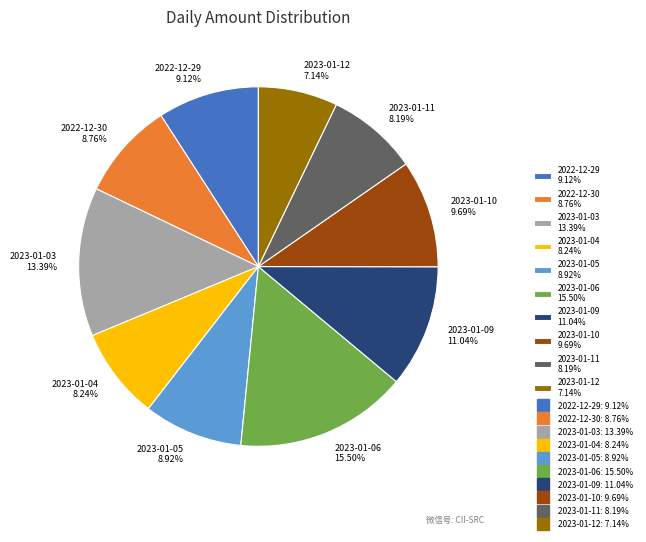

To the nearest percent, what is the combined percentage of 2023-01-03 and 2023-01-06?

29%